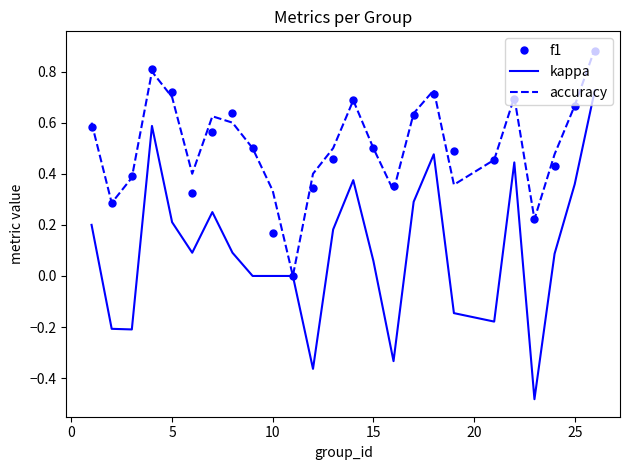

Which series has the widest spread of values?

kappa